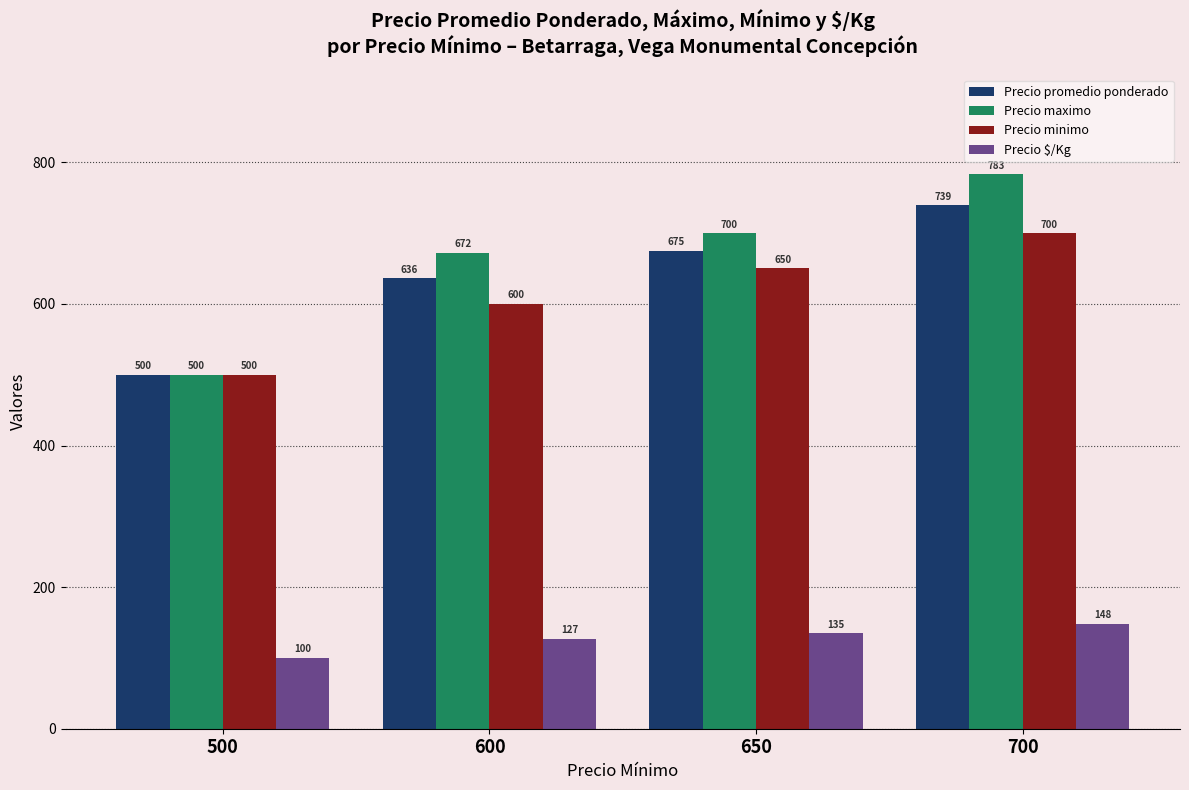

Reading left to right, transcribe all the data shown in this chart.

Precio promedio ponderado: 500	636	675	739
Precio maximo: 500	672	700	783
Precio minimo: 500	600	650	700
Precio $/Kg: 100	127	135	148